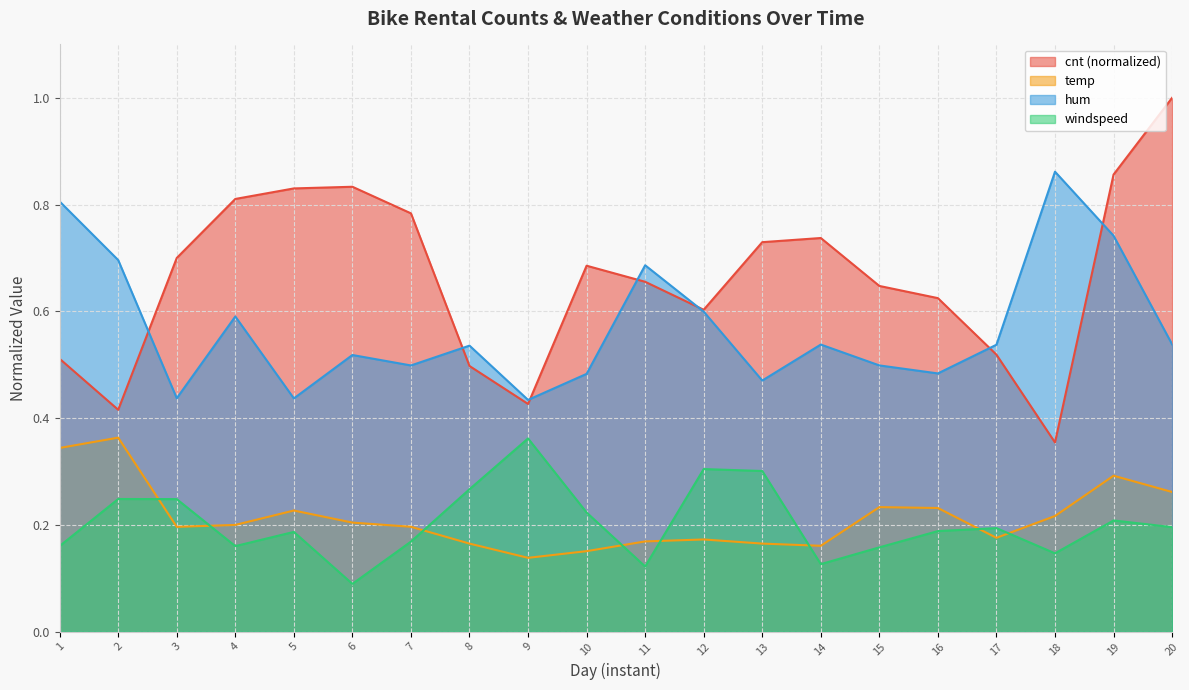

The value of hum at 12 is 0.8. True or false?

False